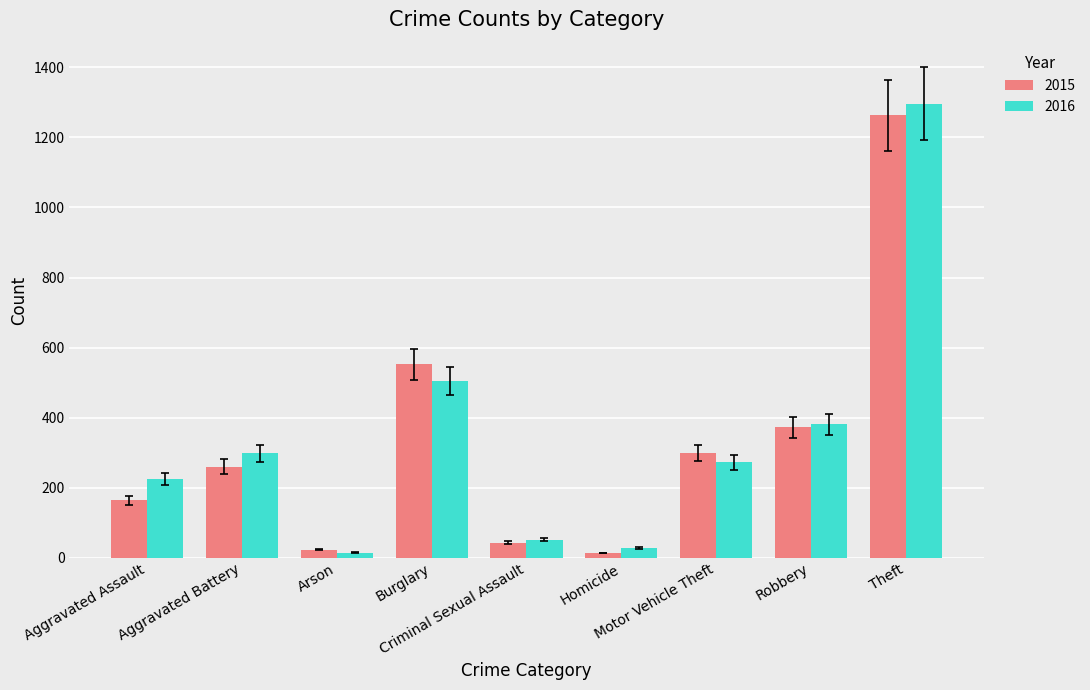

How many values in the 2015 series are below 260?

4